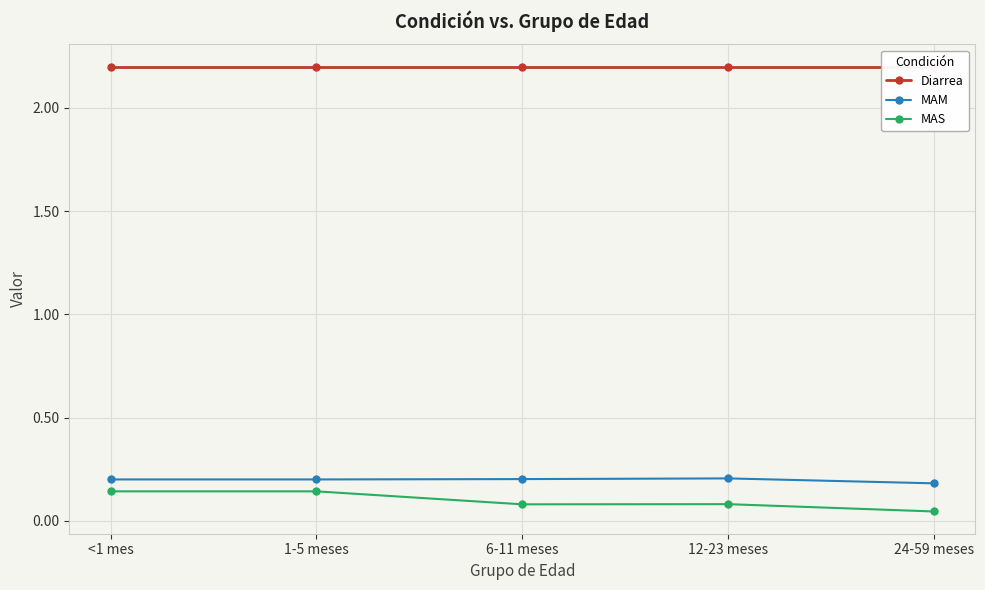

What is the average value of the MAS series?

0.1